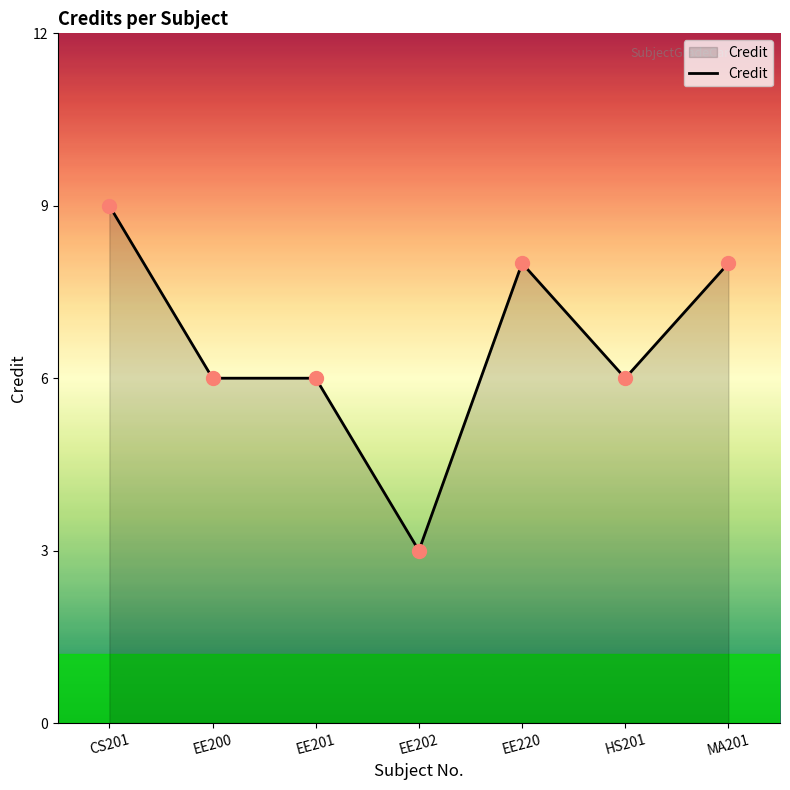

What is the maximum value shown in the chart?

9